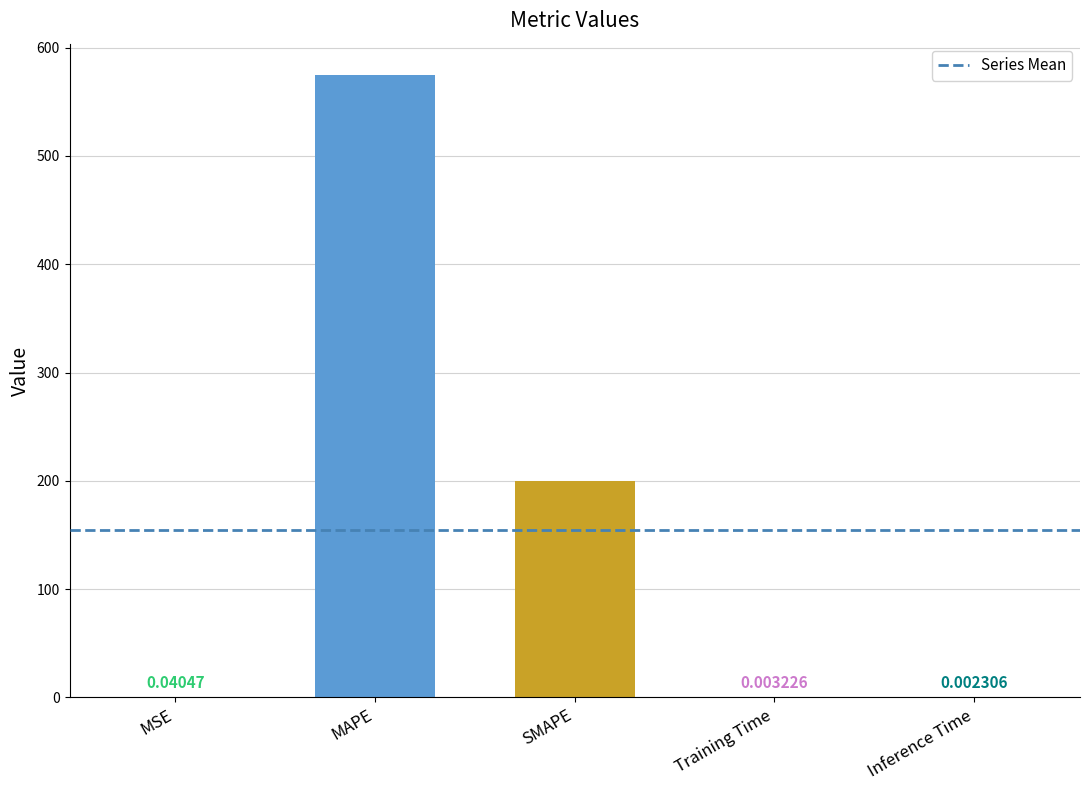

What is the sum of all values?

774.9